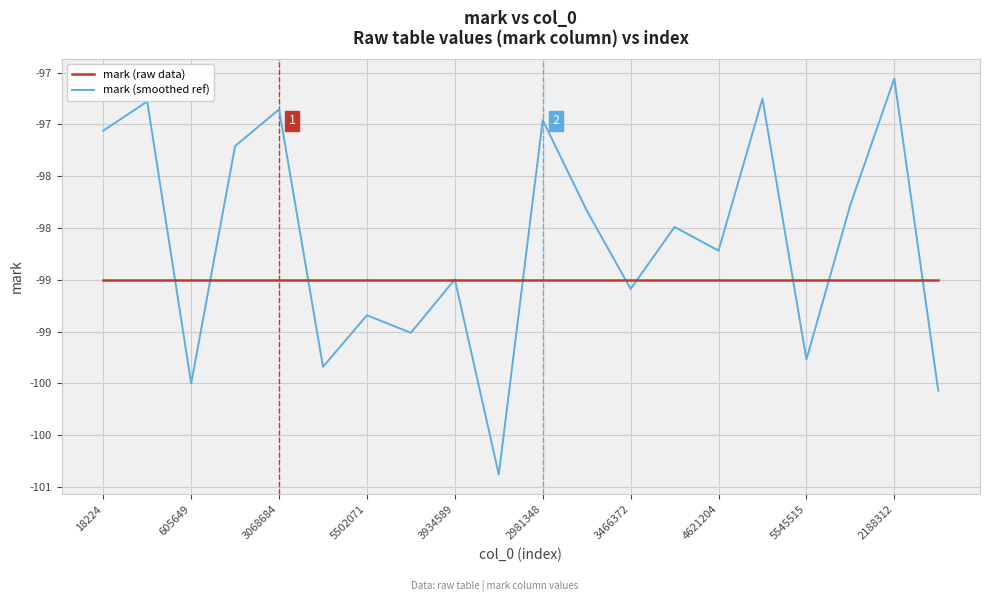

Reading right to left, transcribe all the data shown in this chart.

mark (raw data): -99.0	-99.0	-99.0	-99.0	-99.0	-99.0	-99.0	-99.0	-99.0	-99.0	-99.0	-99.0	-99.0	-99.0	-99.0	-99.0	-99.0	-99.0	-99.0	-99.0
mark (smoothed ref): -100.1	-97.1	-98.3	-99.8	-97.3	-98.7	-98.5	-99.1	-98.3	-97.5	-100.9	-99.0	-99.5	-99.3	-99.8	-97.4	-97.7	-100.0	-97.3	-97.6